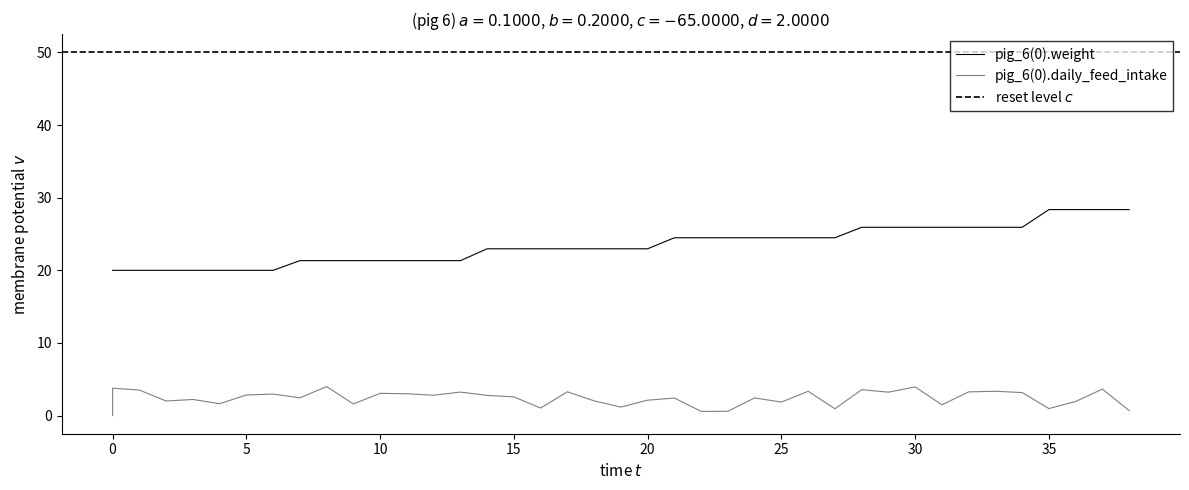

The chart shows a value of 34.9 at 11. True or false?

False